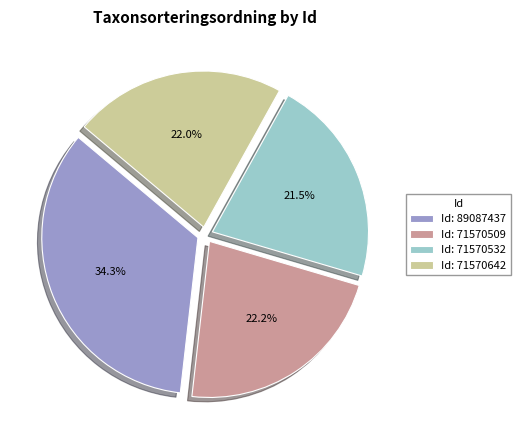

What portion of the pie excludes Id: 71570532?

78.5%